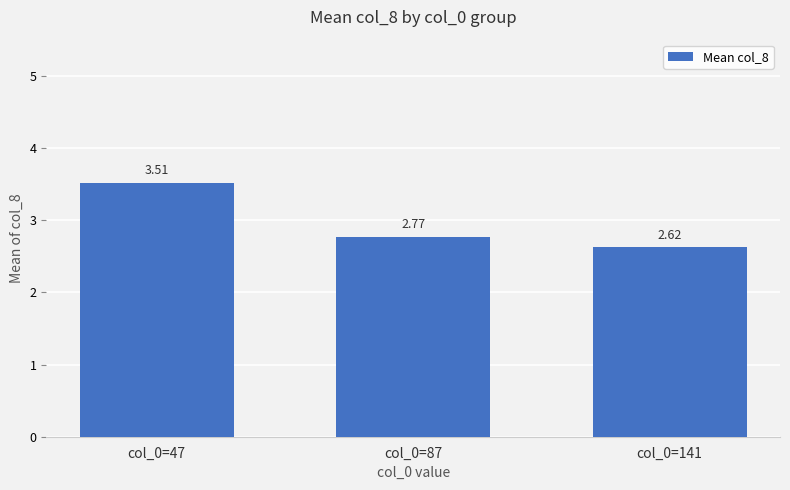

List the labels in order of value, largest first.

col_0=47, col_0=87, col_0=141